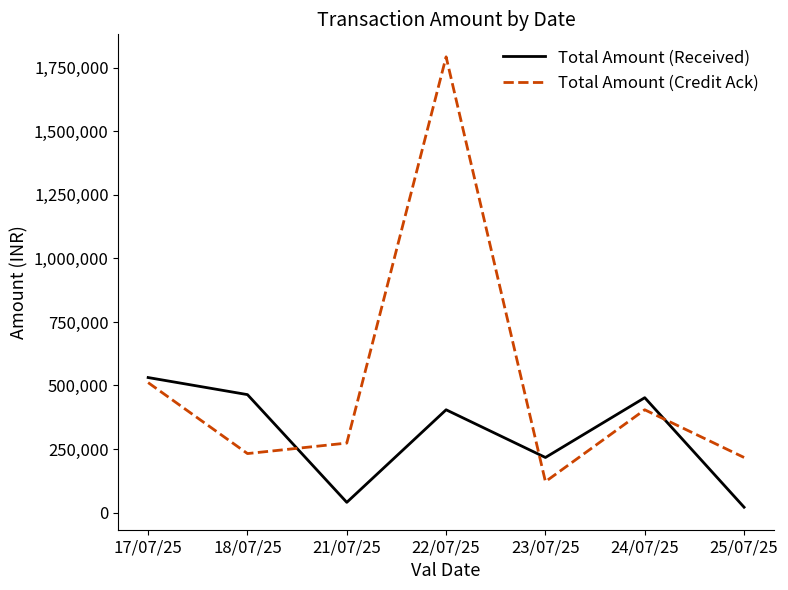

Reading right to left, transcribe all the data shown in this chart.

Total Amount (Received): 25/07/25=20915	24/07/25=451975	23/07/25=216629	22/07/25=404375	21/07/25=40013	18/07/25=464063	17/07/25=531278
Total Amount (Credit Ack): 25/07/25=216629	24/07/25=404375	23/07/25=121472	22/07/25=1793536	21/07/25=273319	18/07/25=232000	17/07/25=511278